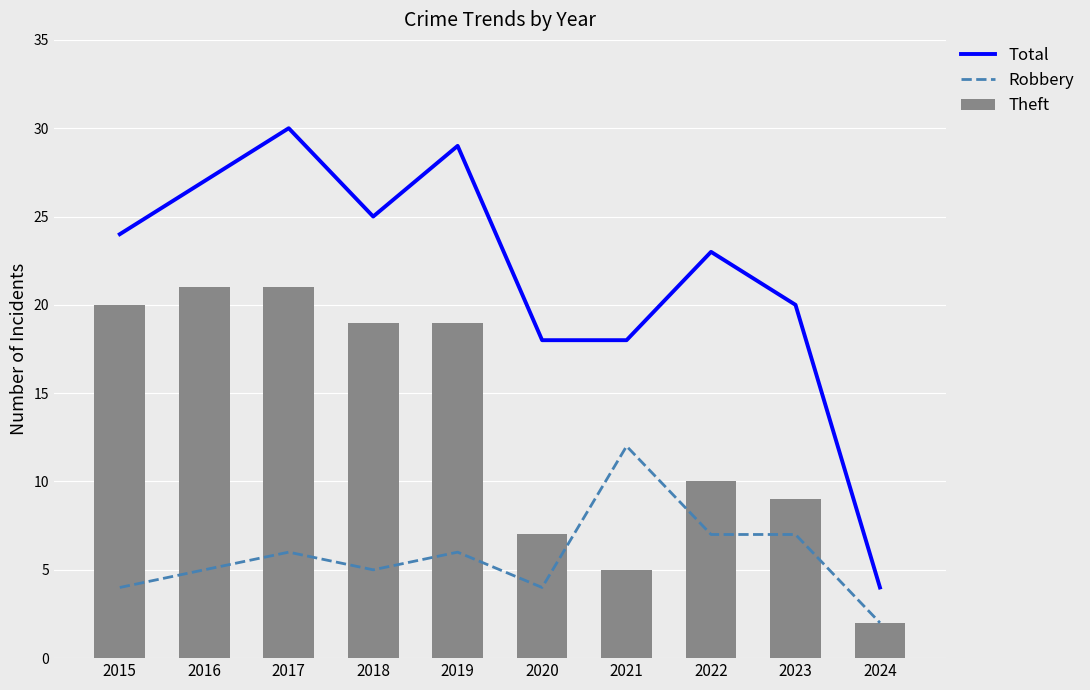

Are the bars grouped side by side (vs. stacked)?

Yes